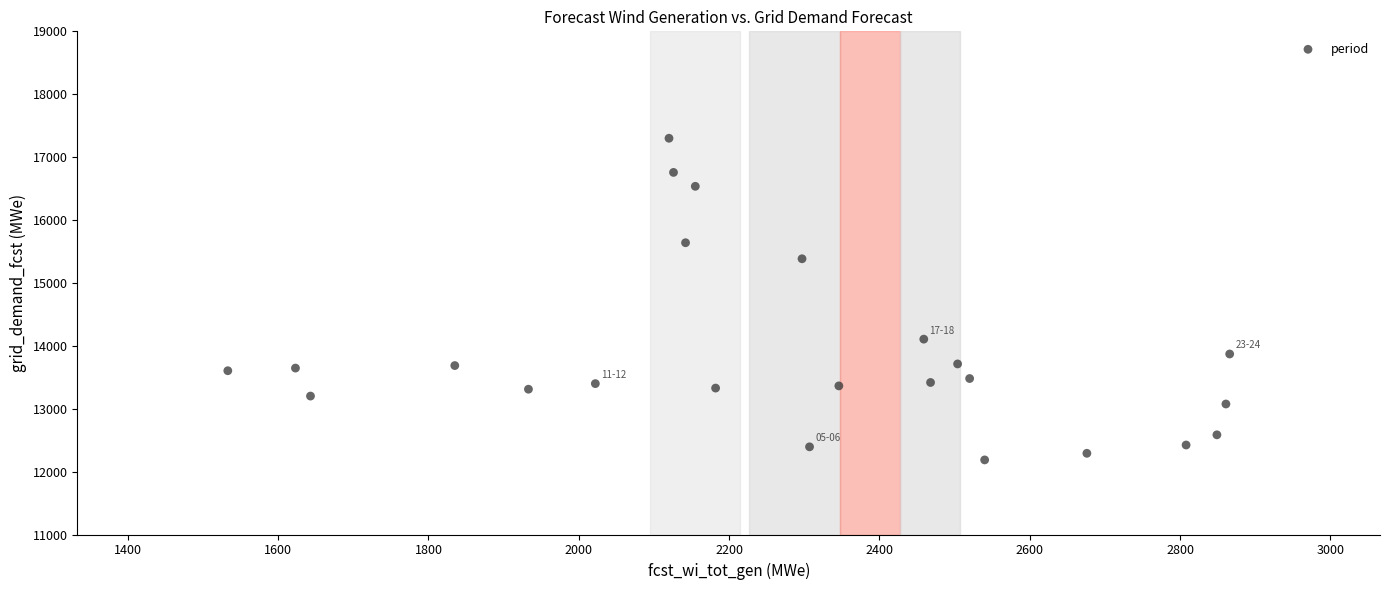

What is the range of X values (max minus min)?

1333